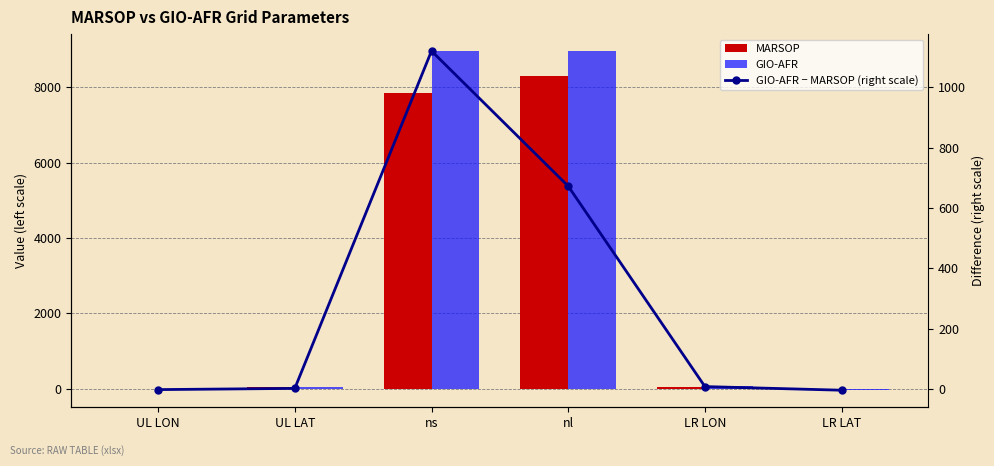

Rank the series at LR LAT from lowest to highest value.

GIO-AFR, MARSOP, GIO-AFR − MARSOP (right scale)